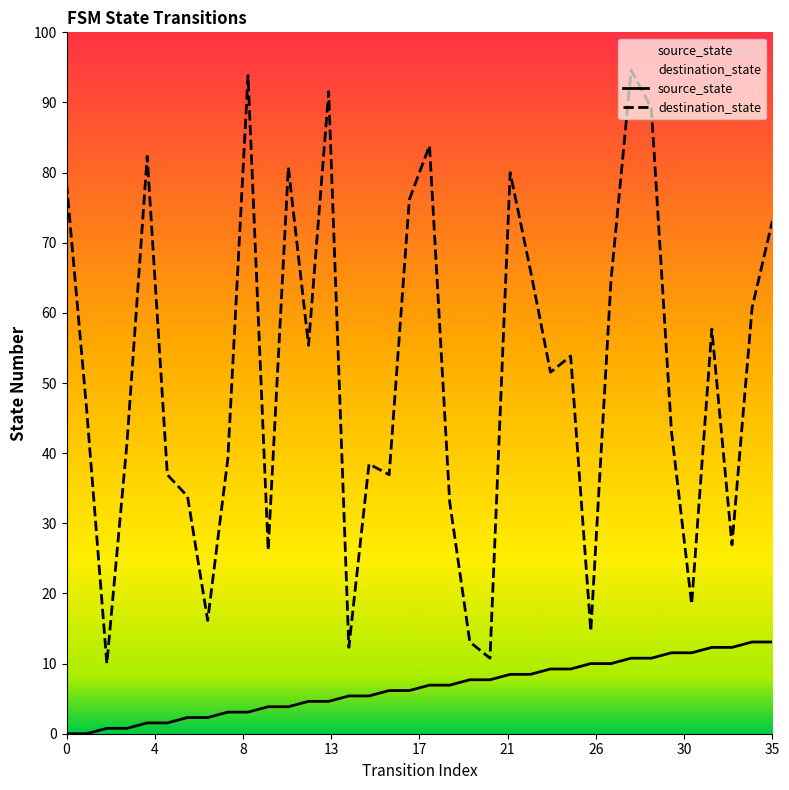

List the series in order of their peak value, highest first.

destination_state, source_state